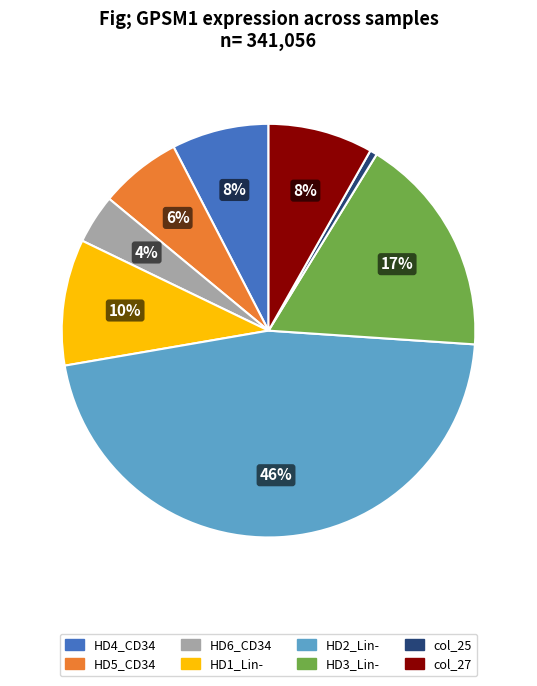

To the nearest percent, what portion does HD2_Lin- represent?

46%